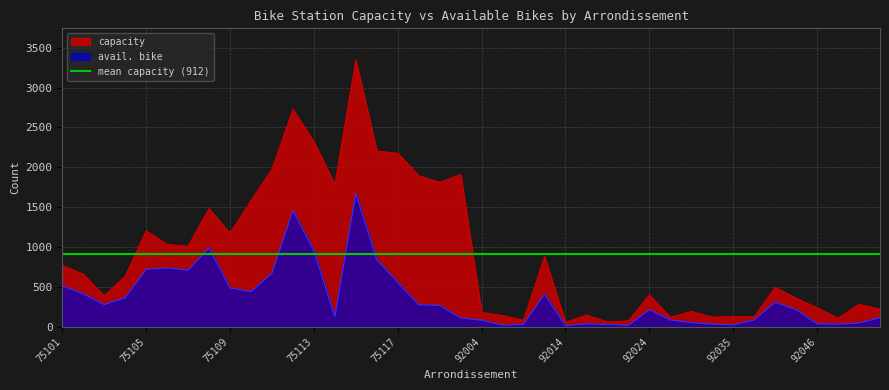

What is the total value across all series at 75120?

2020